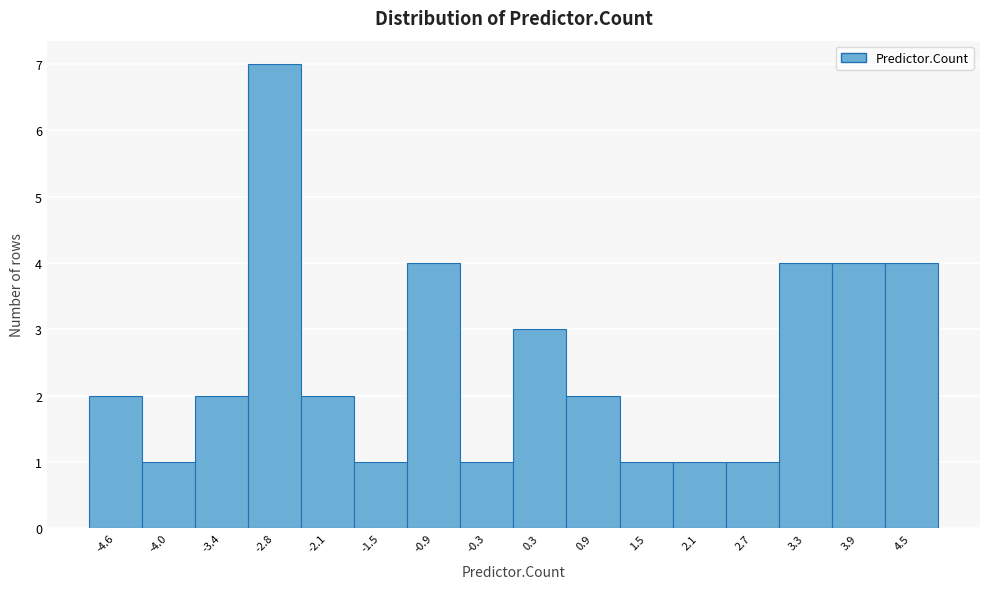

How tall is the bar that spans -0.6 to 0.0 on the x-axis? Neither the bar edges nor the heights are printed on the chart, so give them approximately, as read against the axes.

1